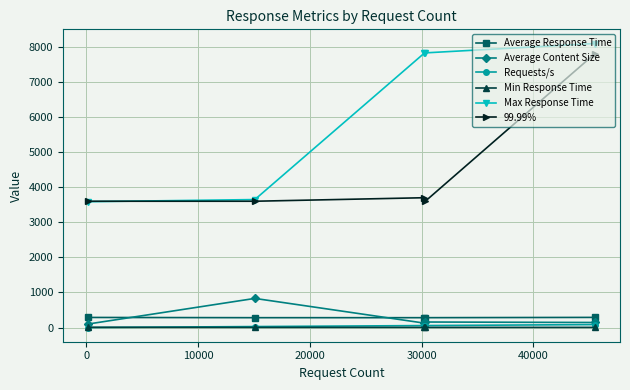

True or false: Average Content Size and 99.99% cross at least once.

False